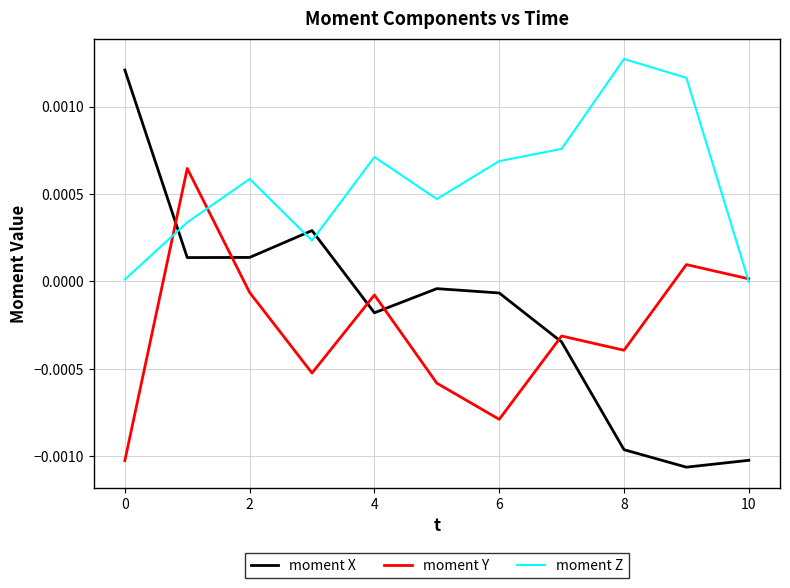

How many lines are shown in the chart?

3